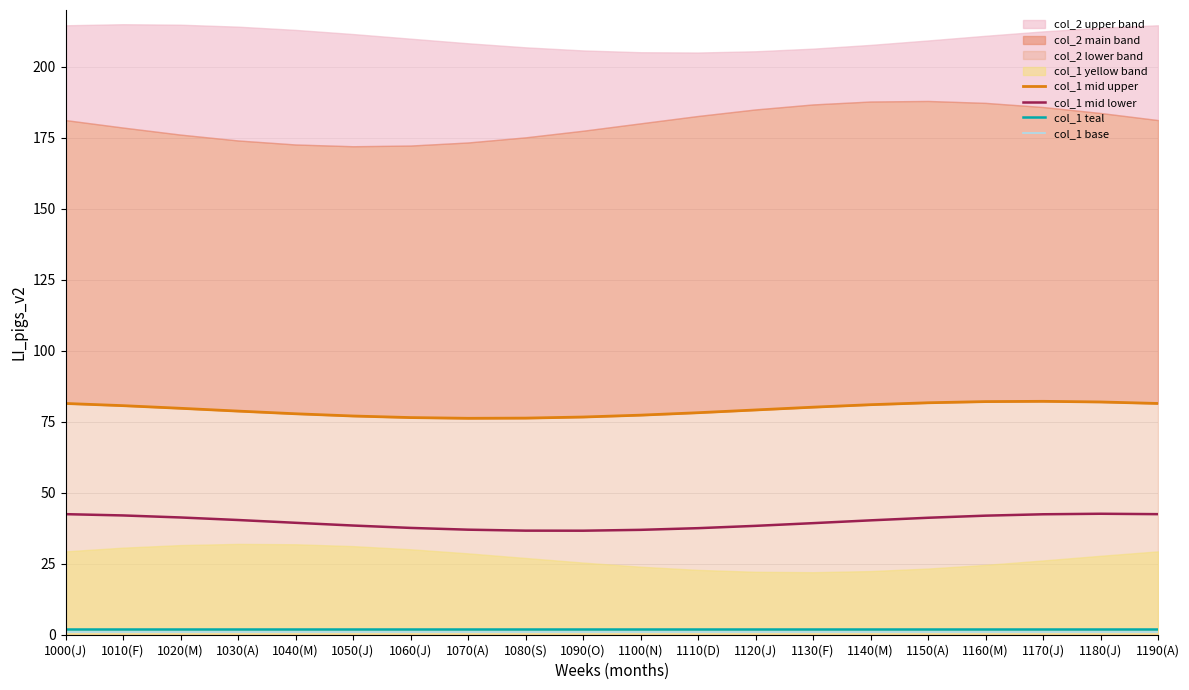

True or false: col_1 mid lower and col_1 base cross at least once.

False